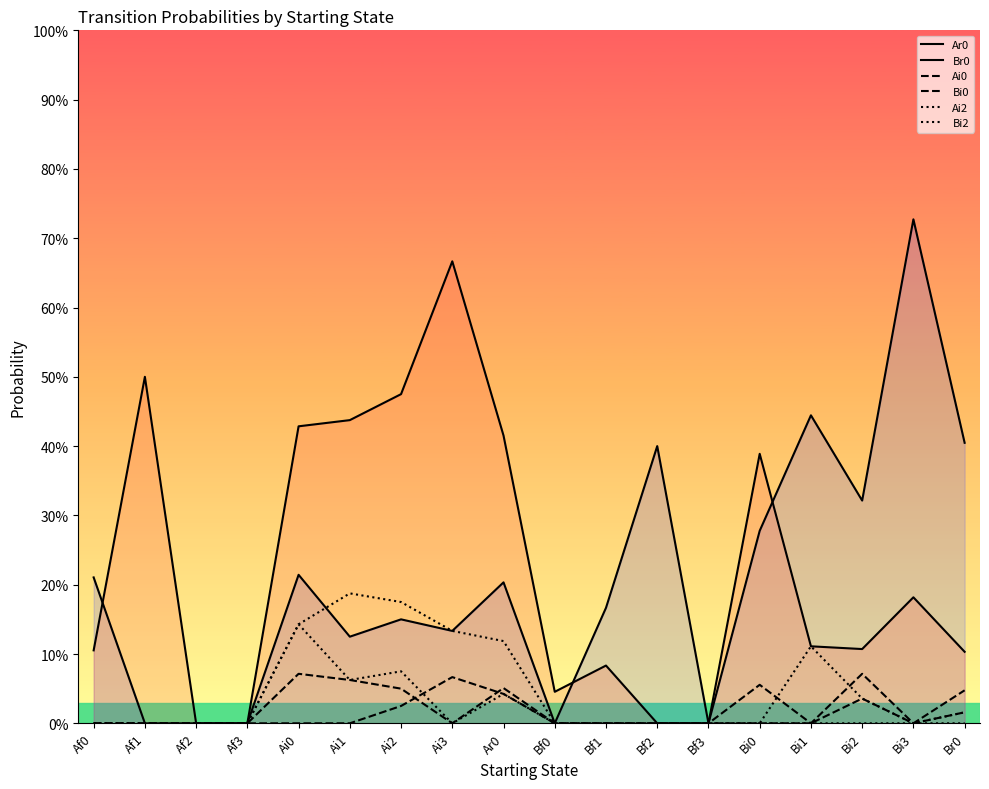

Rank the series at Ai1 from lowest to highest value.

Bi0, Ai0, Bi2, Ar0, Ai2, Br0